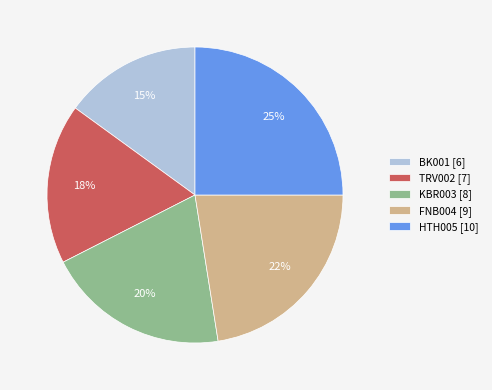

Combined, do TRV002 [7] and BK001 [6] account for over 50%?

No